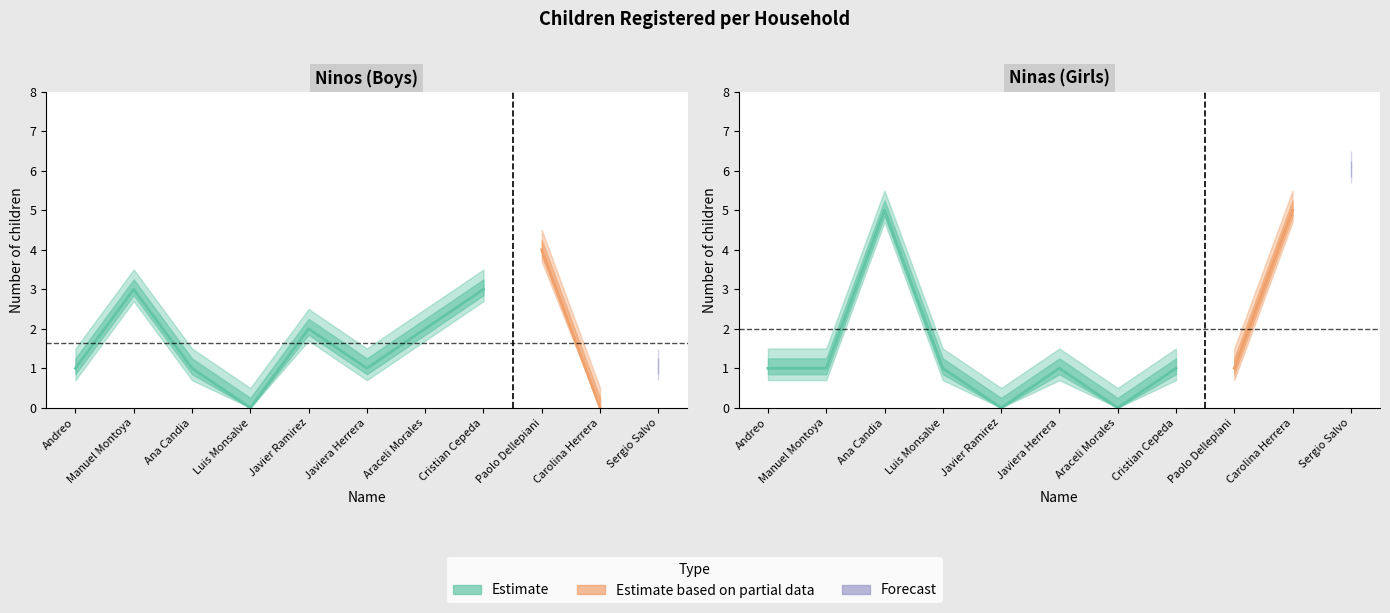

True or false: Ninos has more than 0 interior local peaks.

True